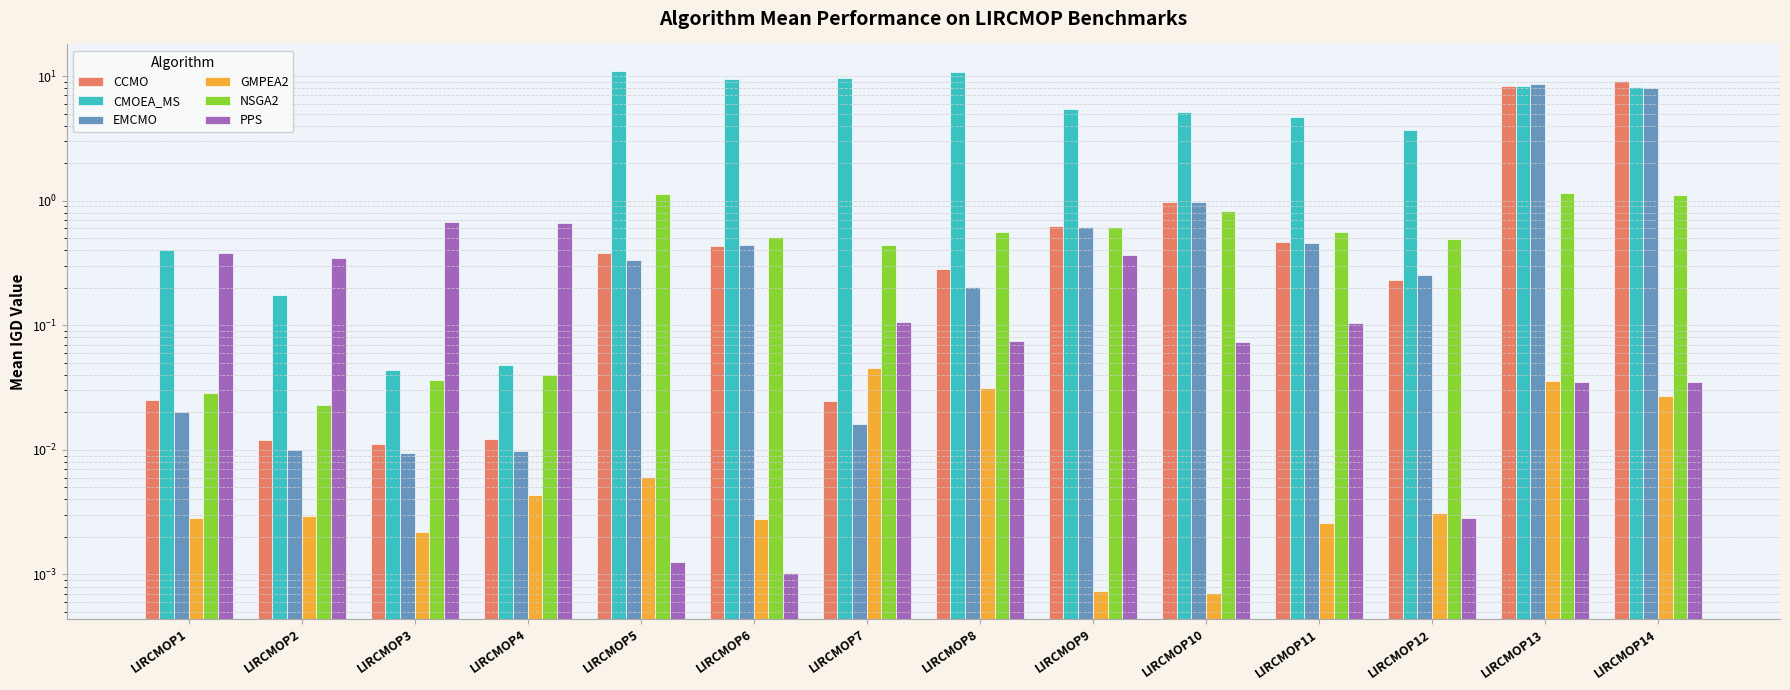

Rank the series by their maximum value, from lowest to highest.

GMPEA2, PPS, NSGA2, EMCMO, CCMO, CMOEA_MS